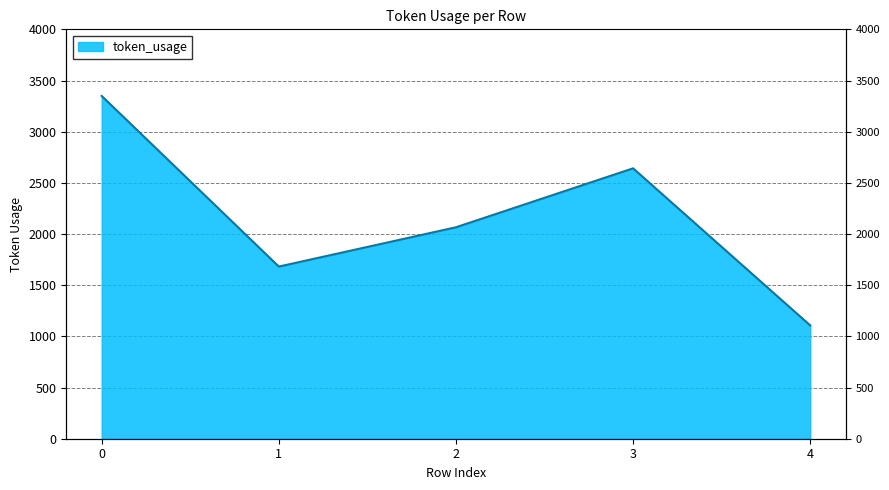

What is the value of the 3rd point from the left?

2066